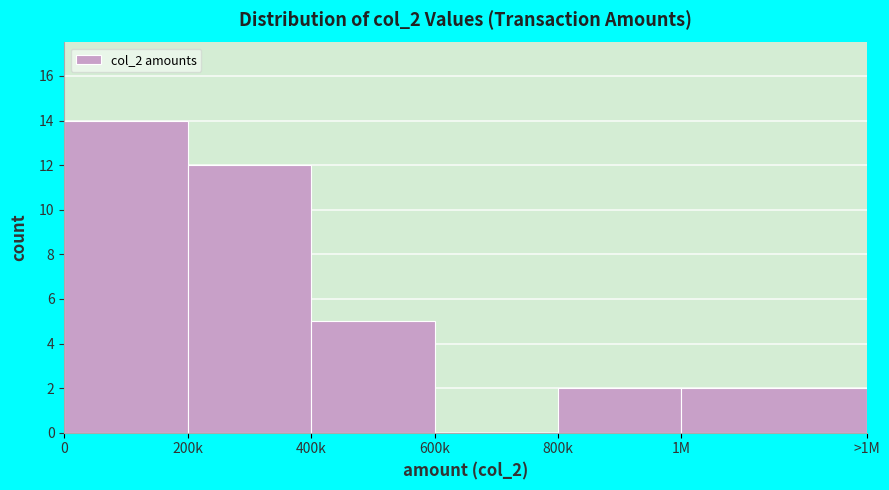

Reading left to right, extract all data points from this chart.

0=14	200k=12	400k=5	600k=0	800k=2	1M=2